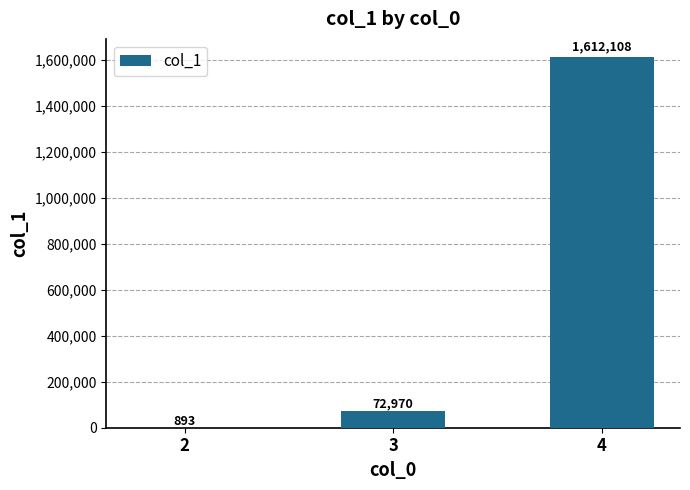

Are the bars horizontal?

No